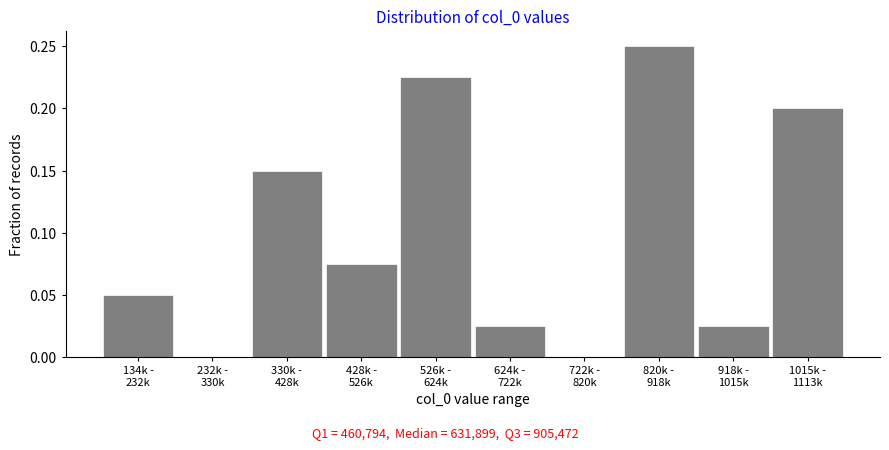

What is the sum of all values?

1.0